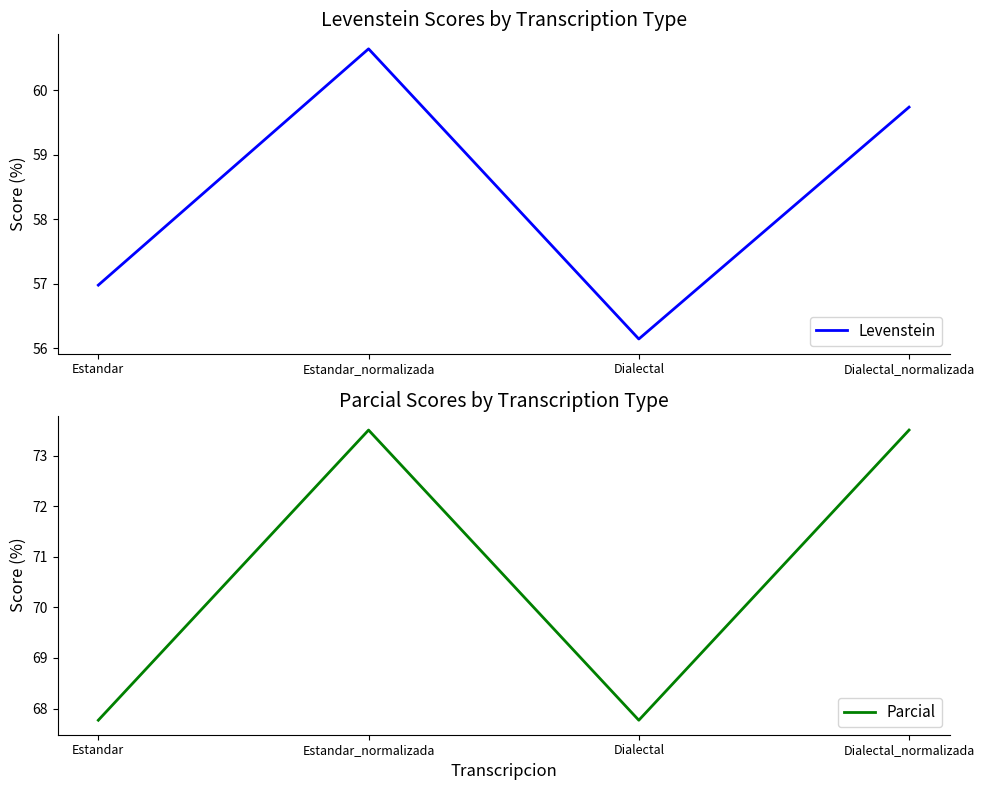

What are all the series names shown in the legend?

Levenstein, Parcial